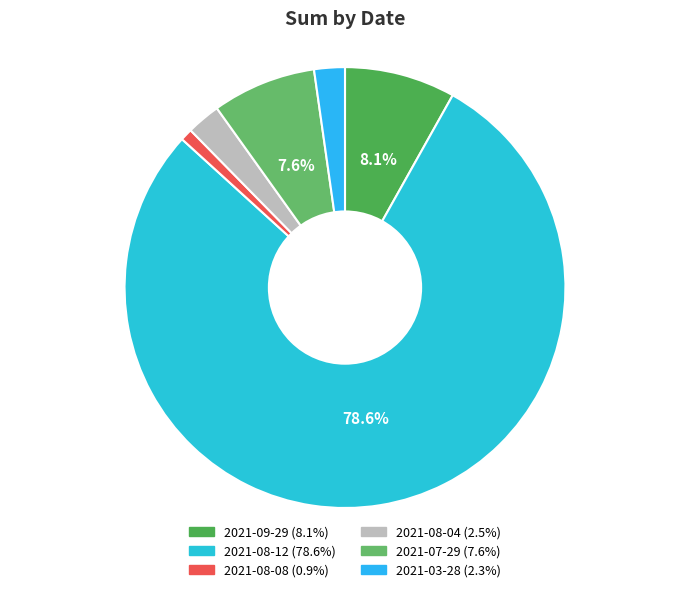

Does 2021-08-08 represent more than half of the total?

No